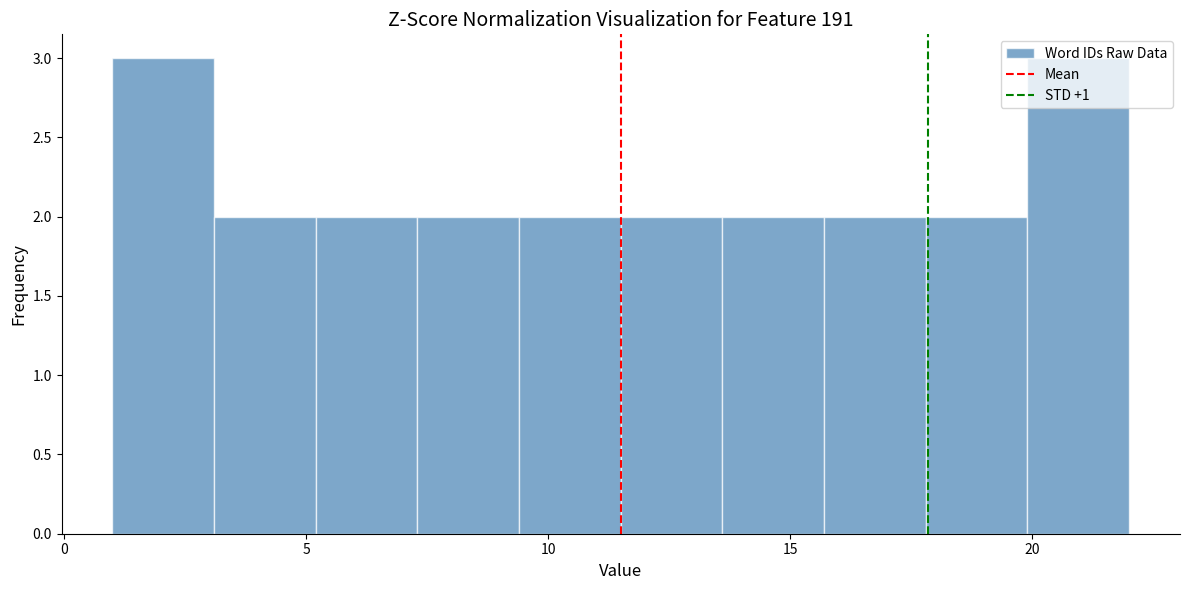

Reading left to right, list every bar in this chart as the range it spans on the x-axis followed by its height. Neither the bar edges nor the heights are printed on the chart, so give them approximately, as read against the axes.

1.0 to 3.1: 3
3.1 to 5.2: 2
5.2 to 7.3: 2
7.3 to 9.4: 2
9.4 to 11.5: 2
11.5 to 13.6: 2
13.6 to 15.7: 2
15.7 to 17.8: 2
17.8 to 19.9: 2
19.9 to 22.0: 3